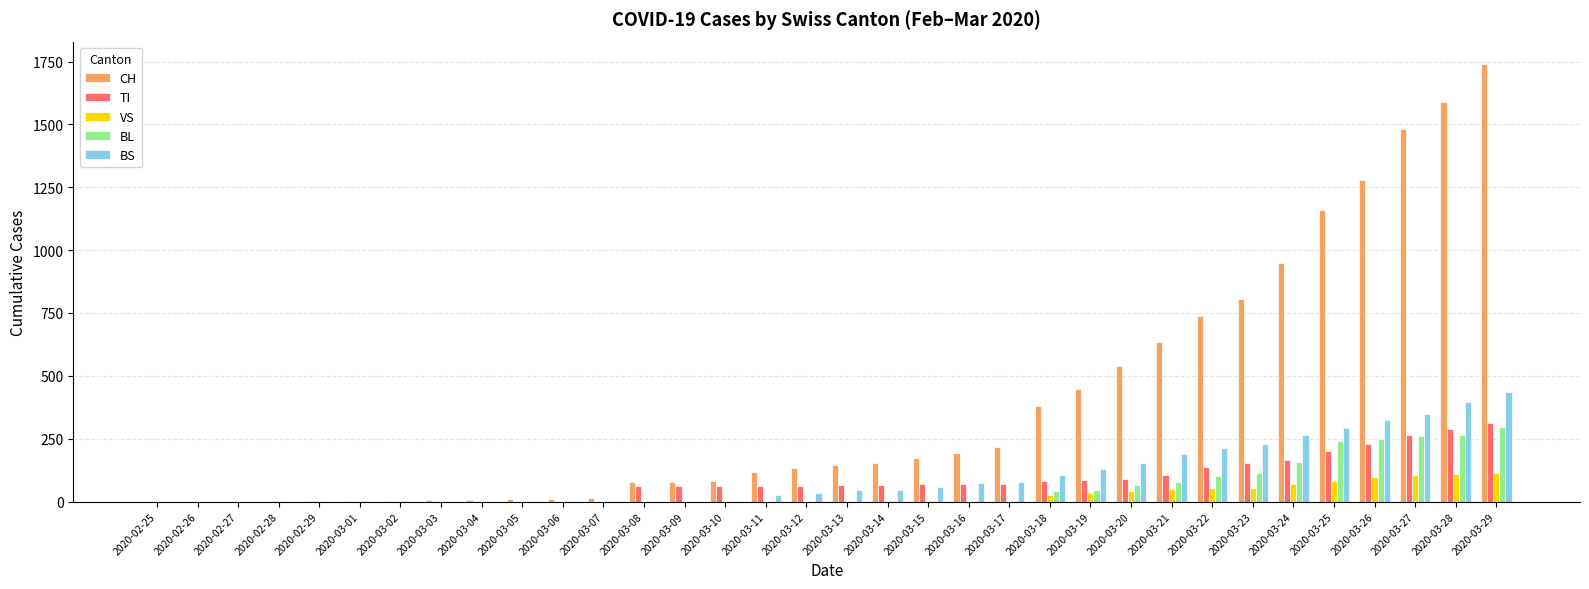

Which series has the largest range (max minus min)?

CH